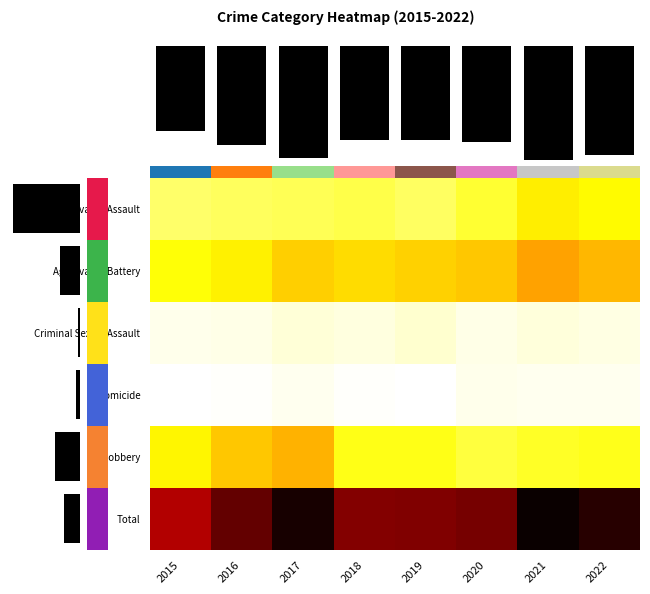

Rank the series by their maximum value, from lowest to highest.

0.0, Homicide, Criminal Sexual Assault, Robbery, Aggravated Battery, Total